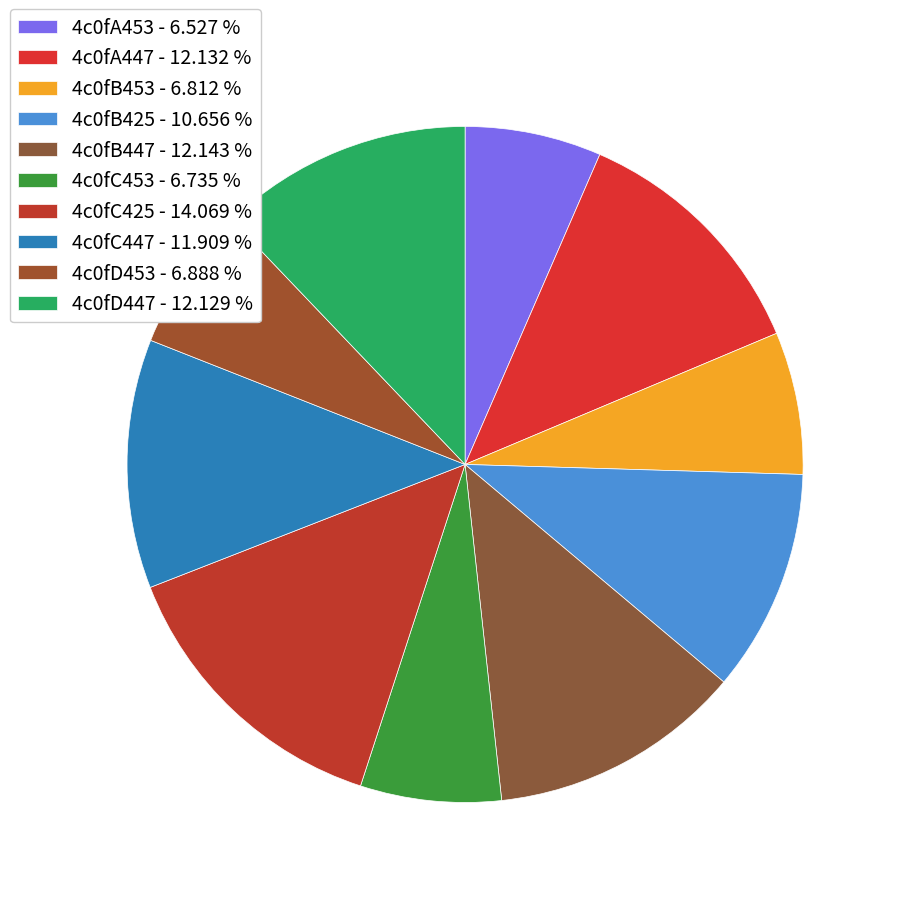

How many segments does this pie chart have?

10